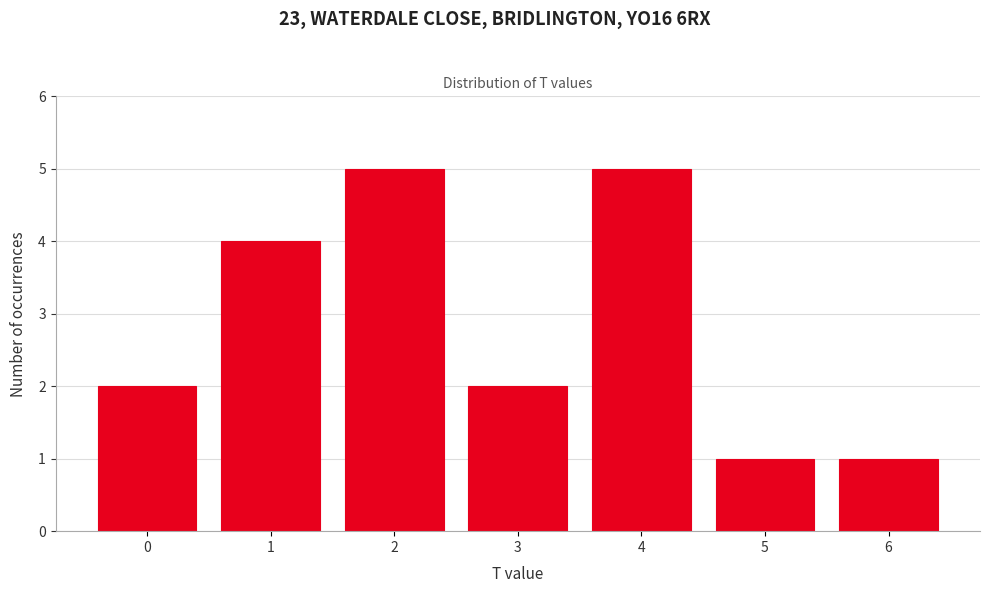

Reading left to right, list all the values displayed in this chart.

0=2	1=4	2=5	3=2	4=5	5=1	6=1